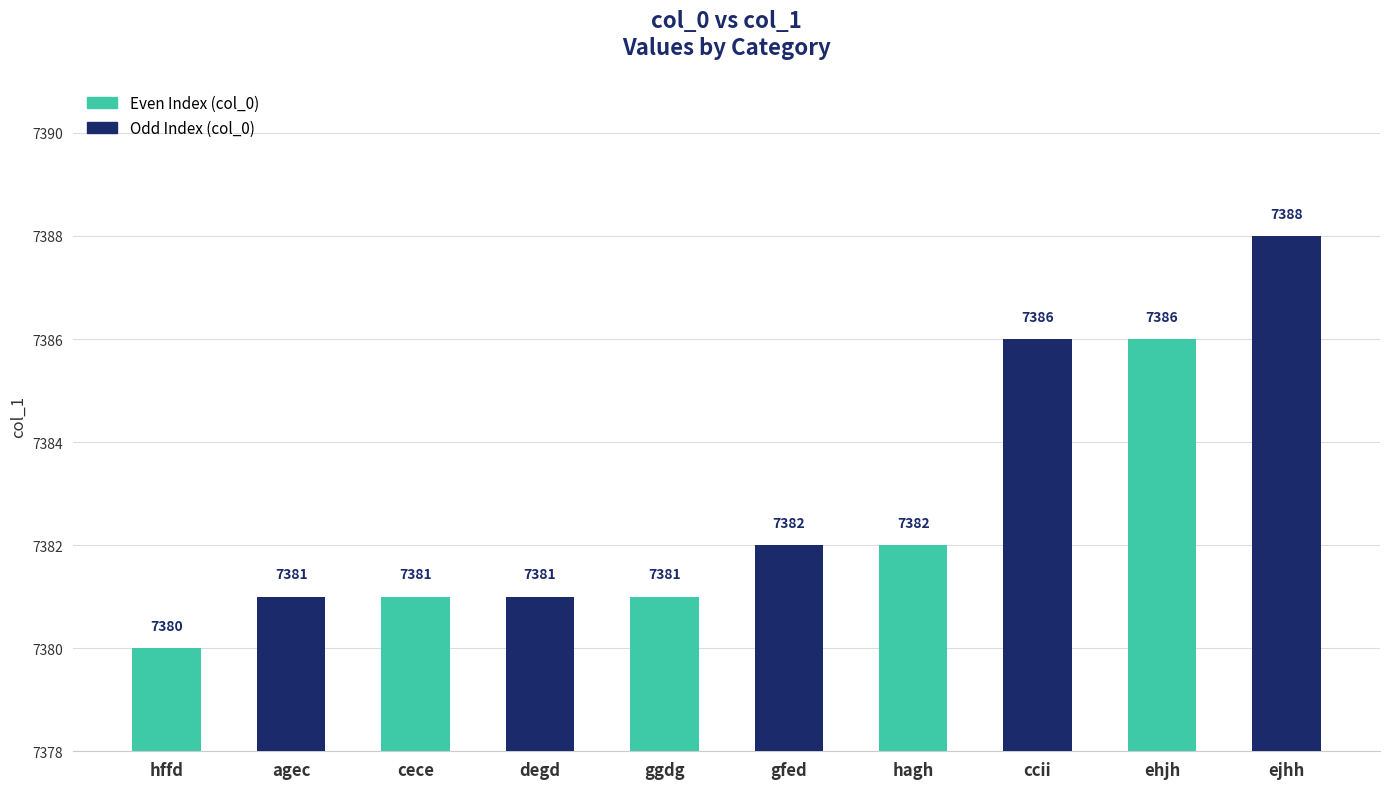

How many values are below 7382?

5